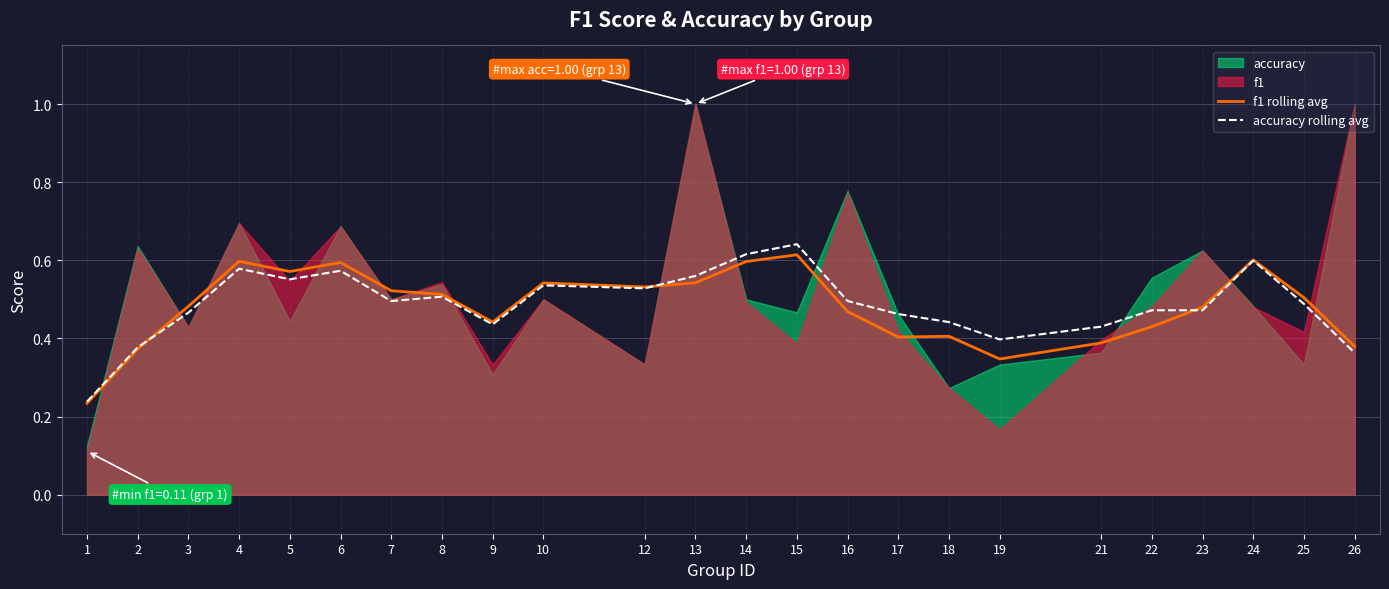

At which category does accuracy rolling avg reach its first local valley?

5